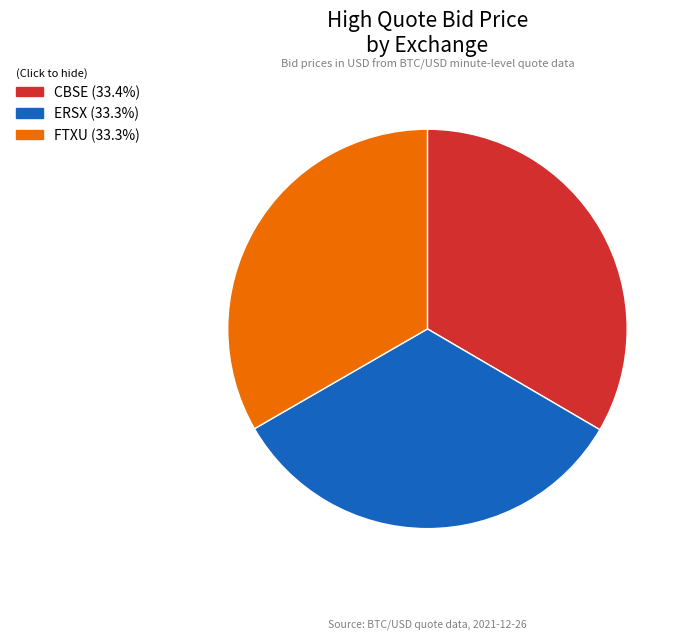

Is there a majority slice in this chart?

No